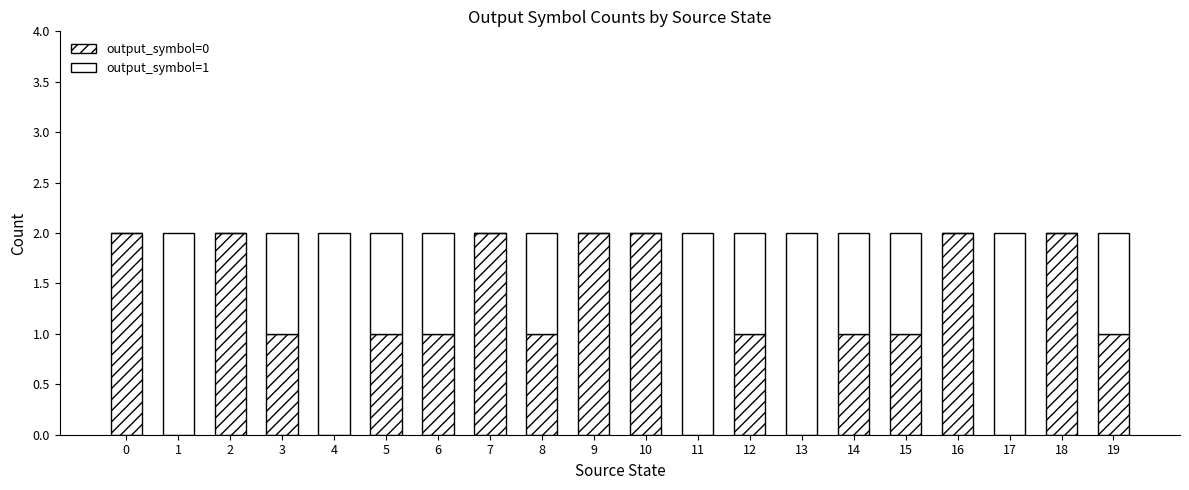

At which label is output_symbol=0 closest to 1?

3